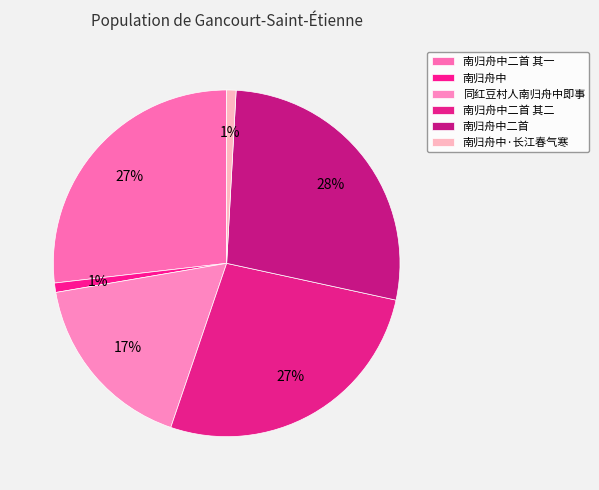

Which category has the biggest portion of the pie?

南归舟中二首